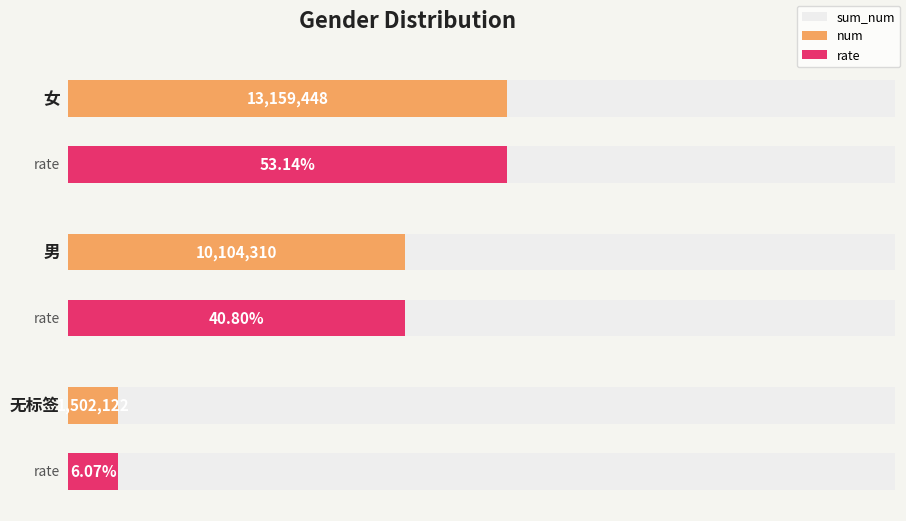

True or false: num has a value of 829216 at 无标签.

False